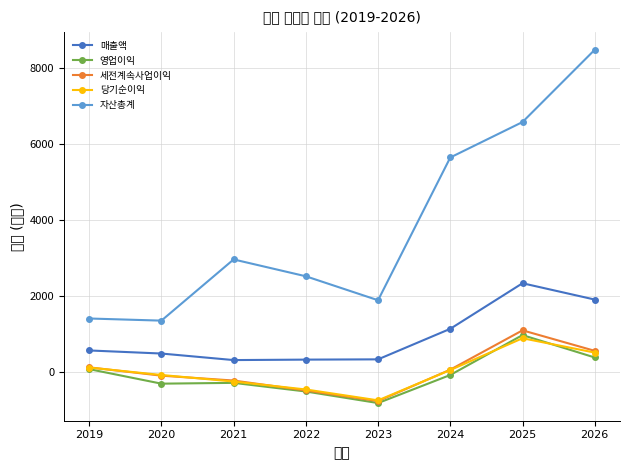

What is the approximate value of 자산총계 at 2023, to the nearest 50?

1900